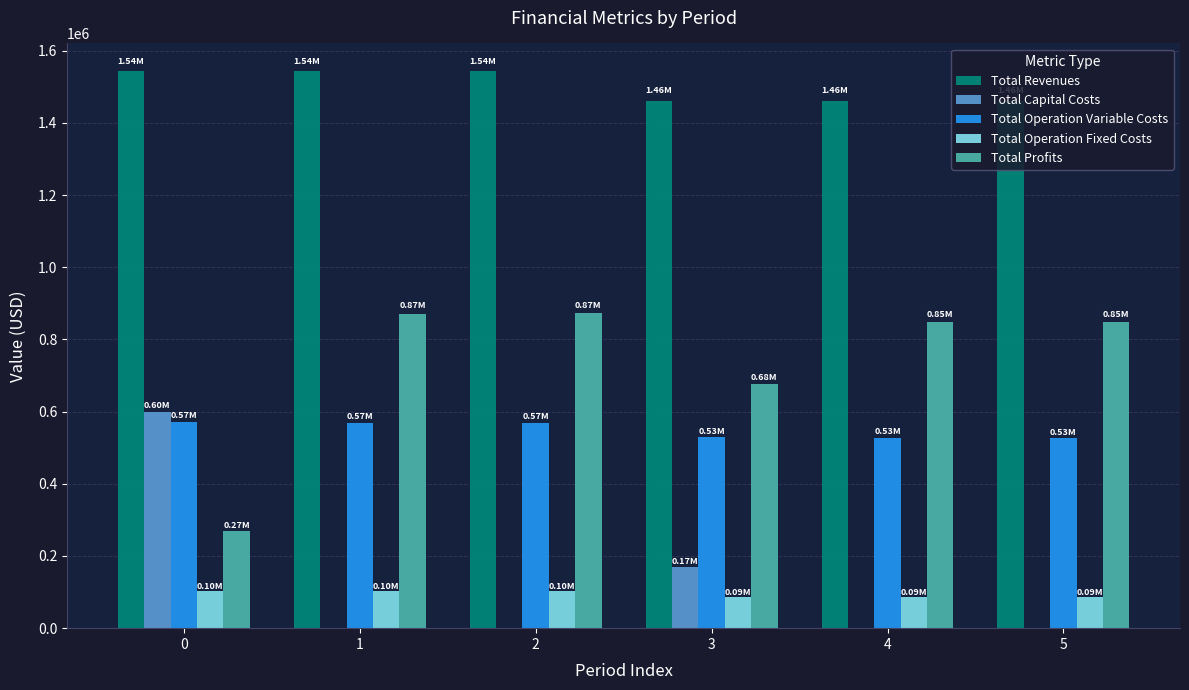

Which series has the largest total across all categories?

Total Revenues